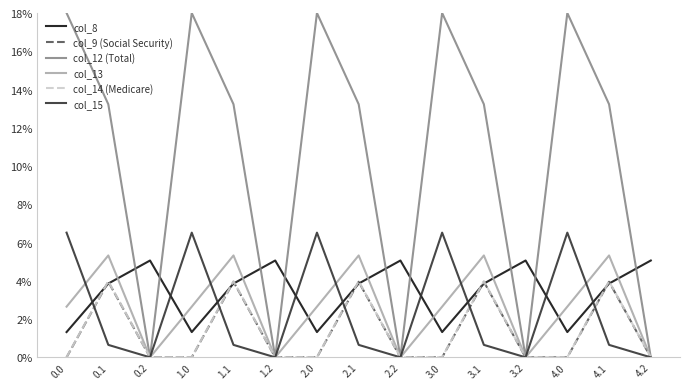

What is the total value across all series at 2.2?

5.1